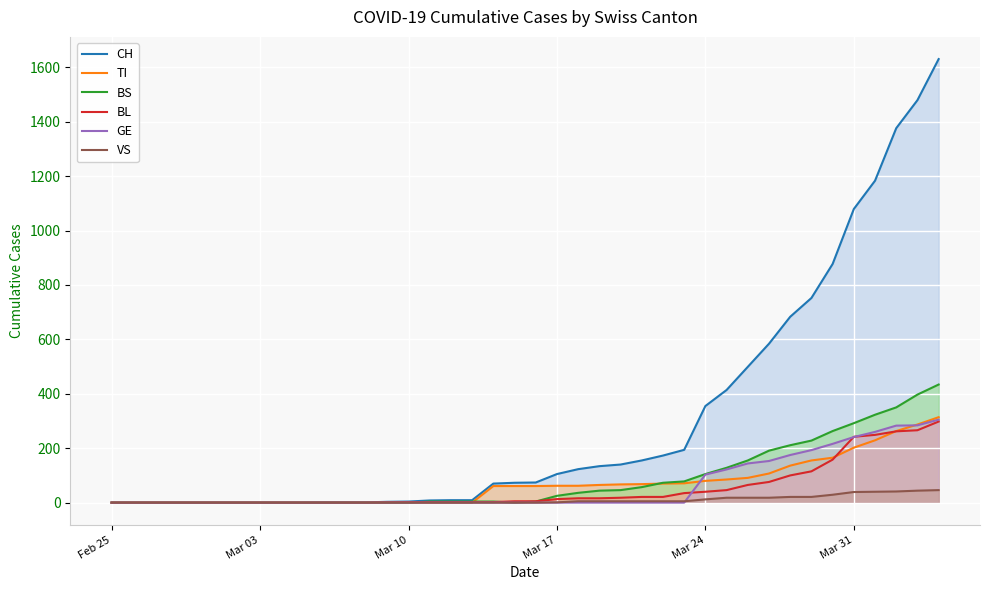

Which series has the largest total across all categories?

CH